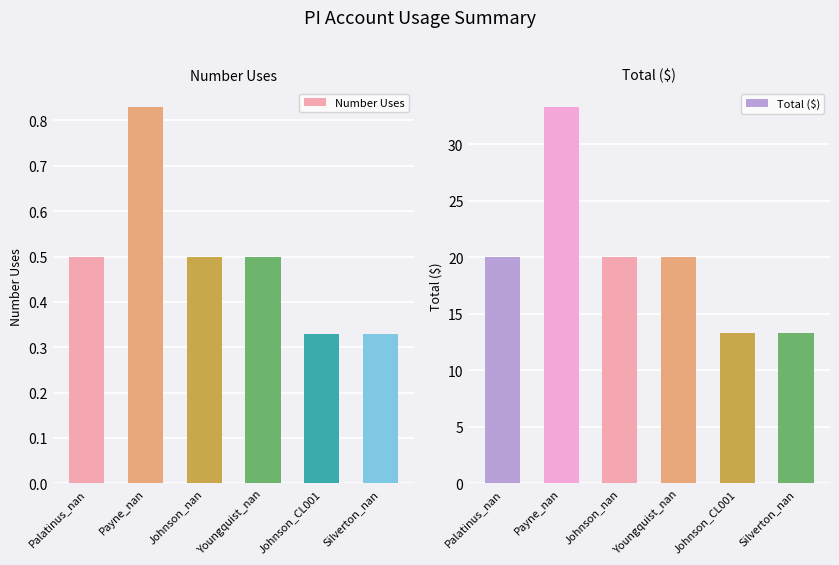

How many bars are there in total?

12